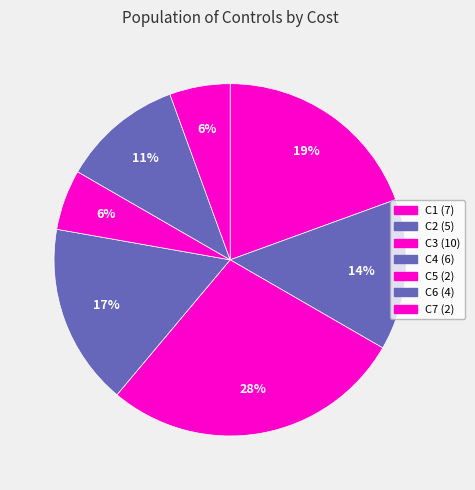

To the nearest percent, what is the average slice percentage?

14%